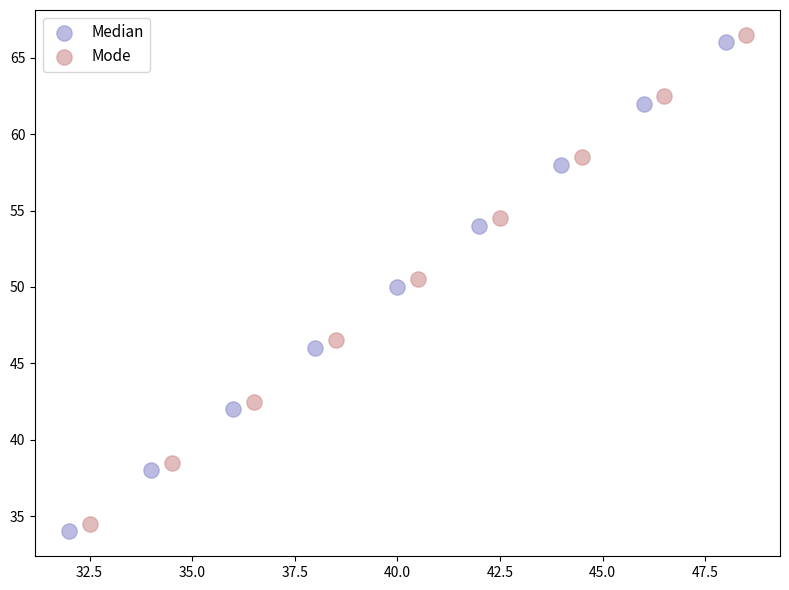

Which series contains the highest Y value?

Mode